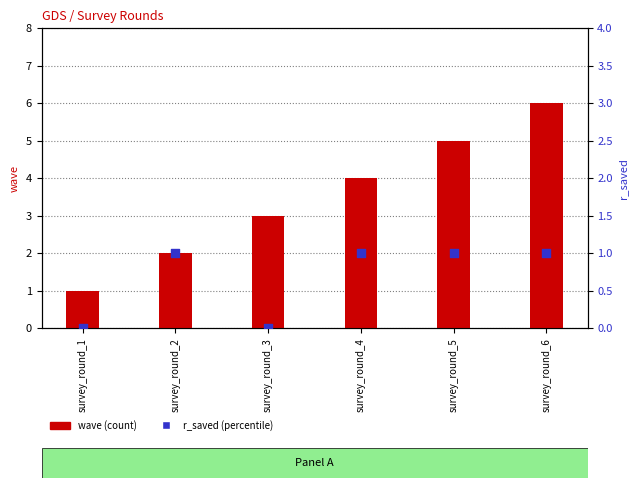

What are all the series names shown in the legend?

wave, r_saved